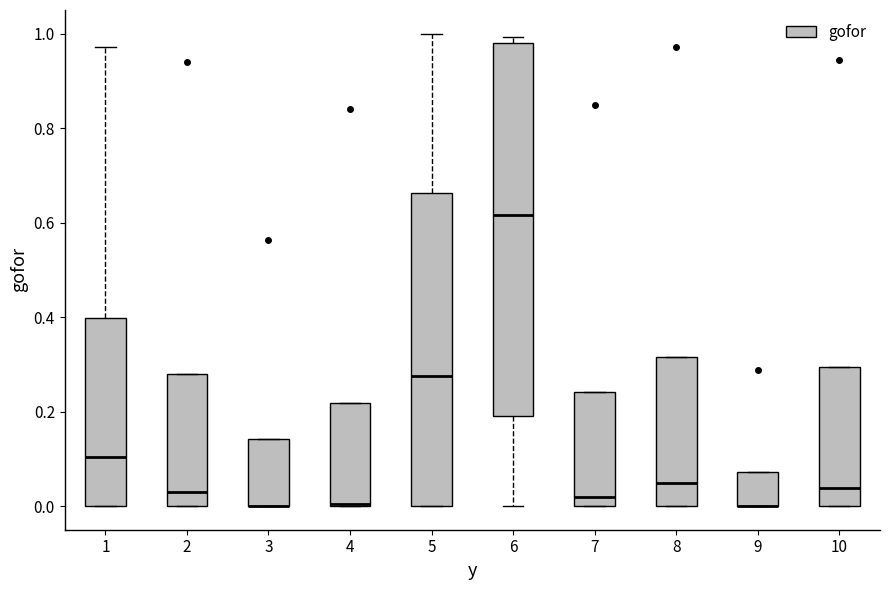

Where is the upper edge of the box at x = 9 on the y-axis? The values are not printed on the chart, so give them approximately, as read against the axis.

0.08